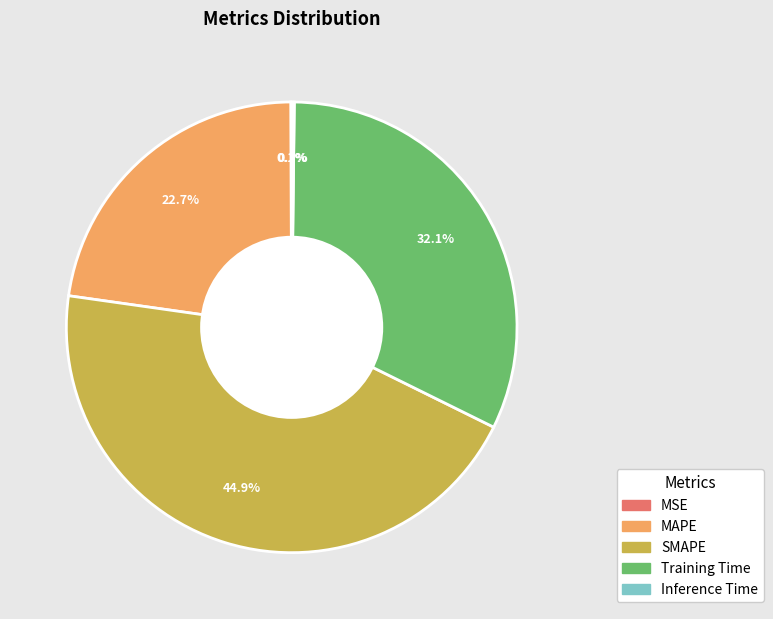

Which slice is the largest?

SMAPE